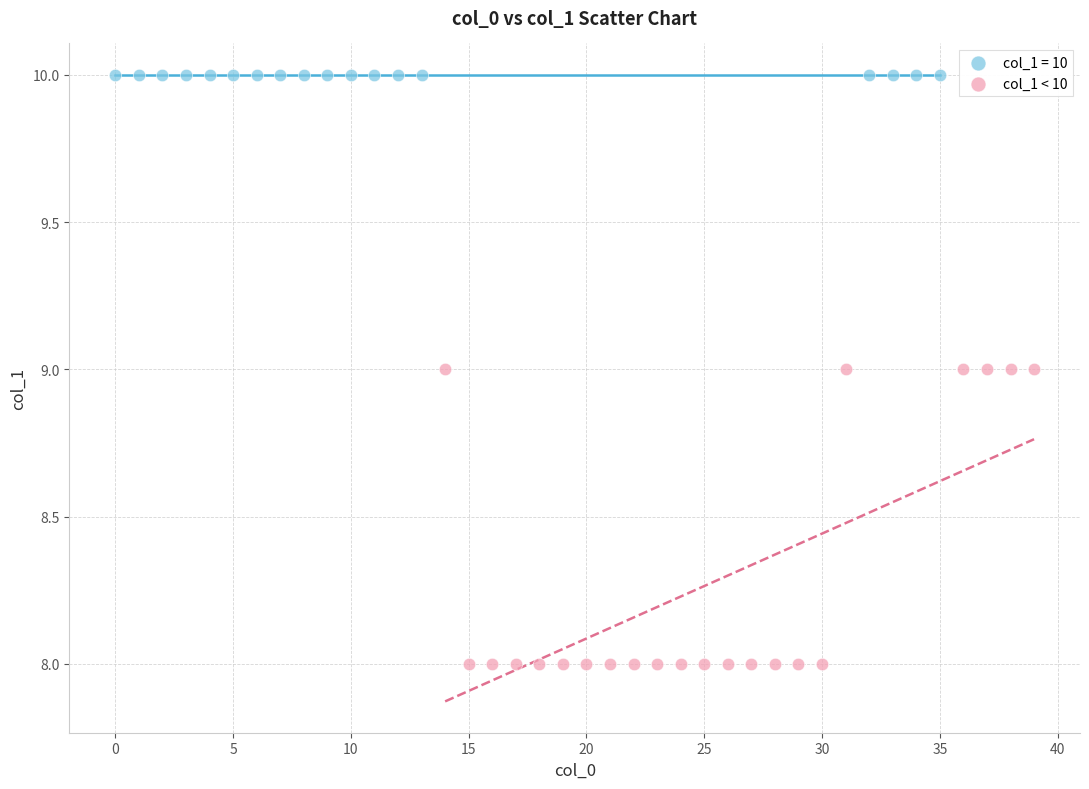

Which series reaches the minimum Y coordinate?

col_1 < 10